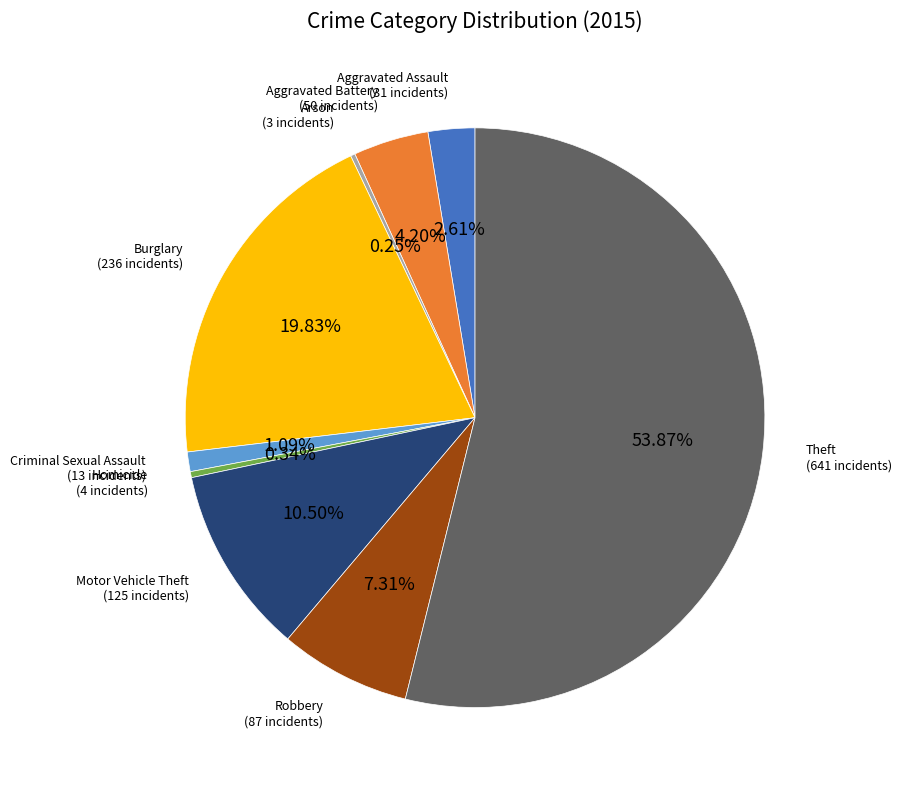

Does any single category account for the majority?

Yes